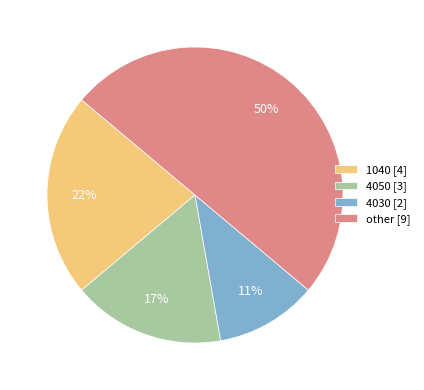

What is the largest slice in the pie chart?

other [9]